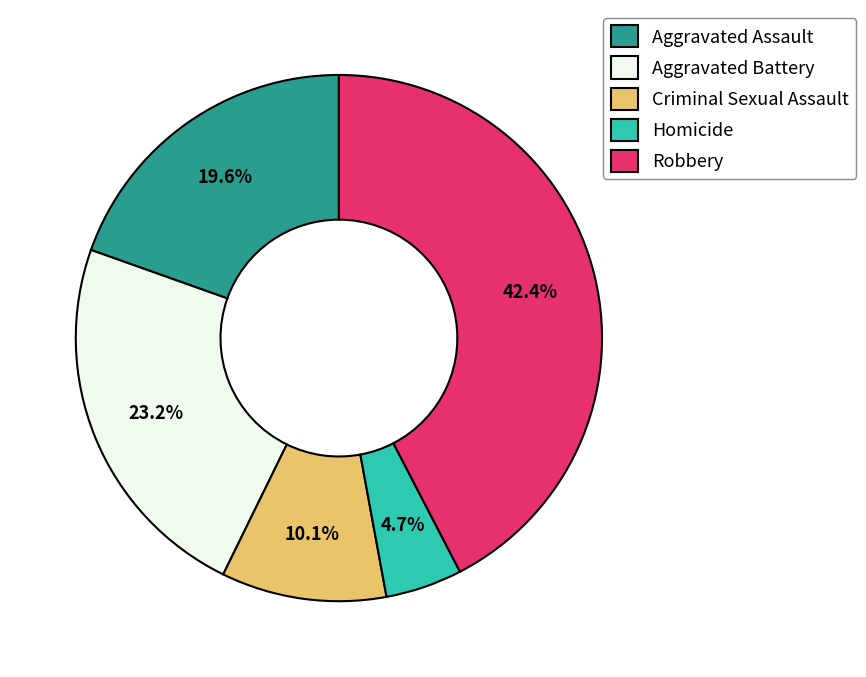

What is the largest slice in the pie chart?

Robbery